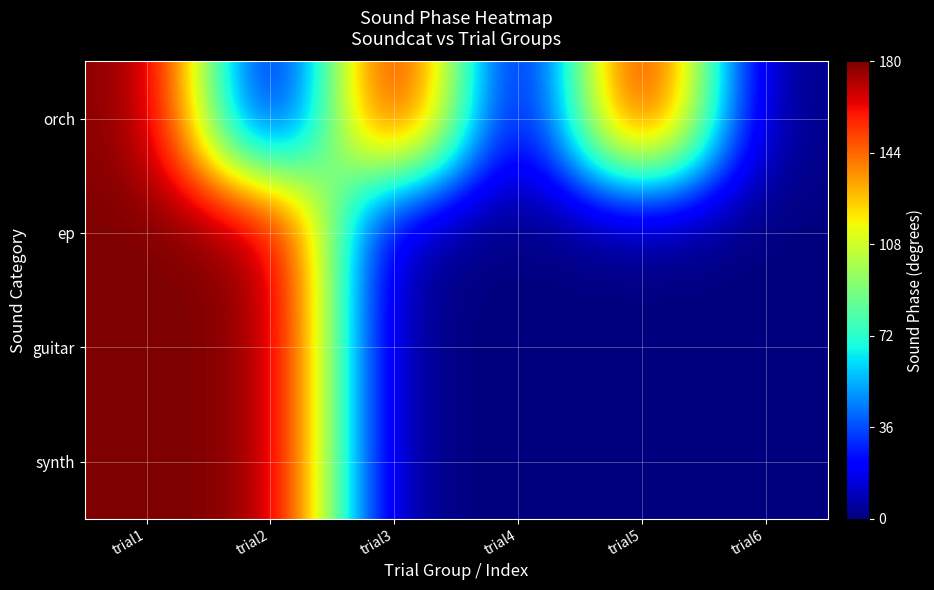

What is the maximum value shown in the chart?

180